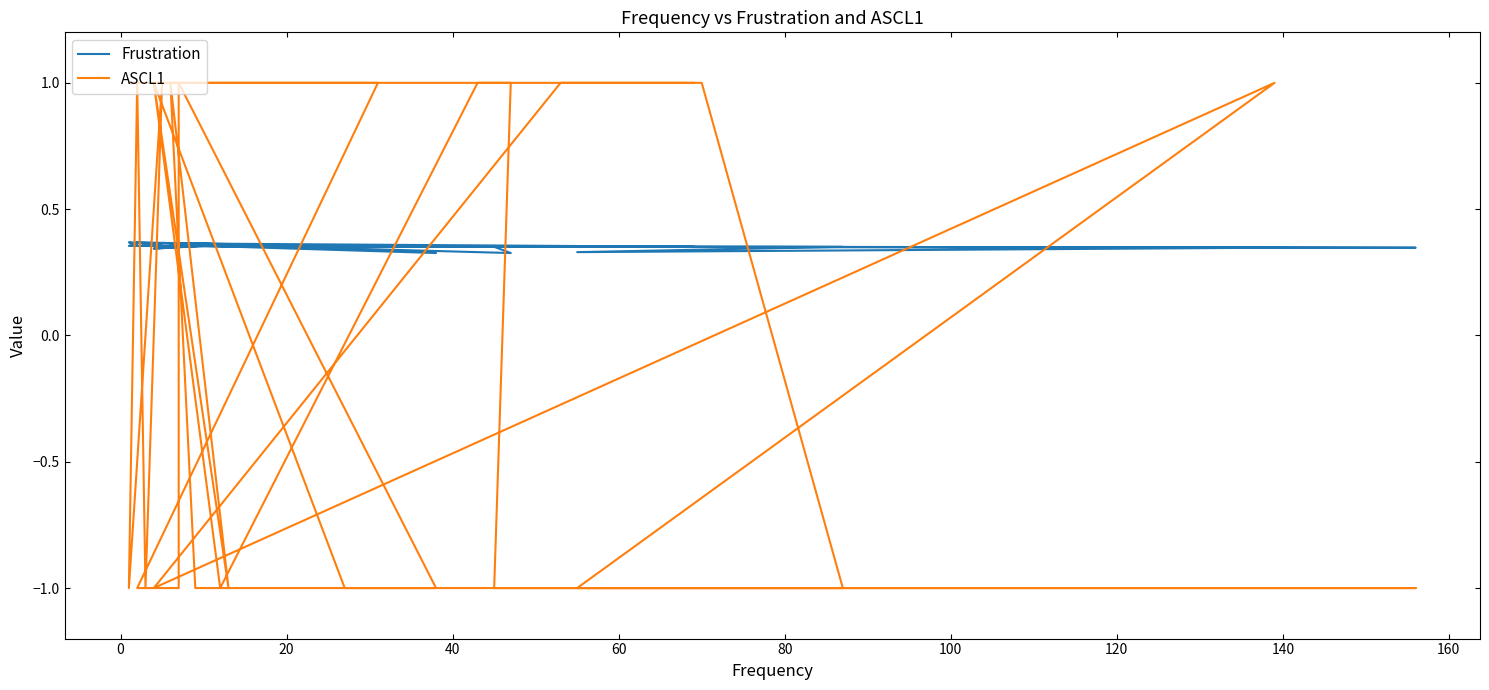

How many distinct data groups are displayed?

2